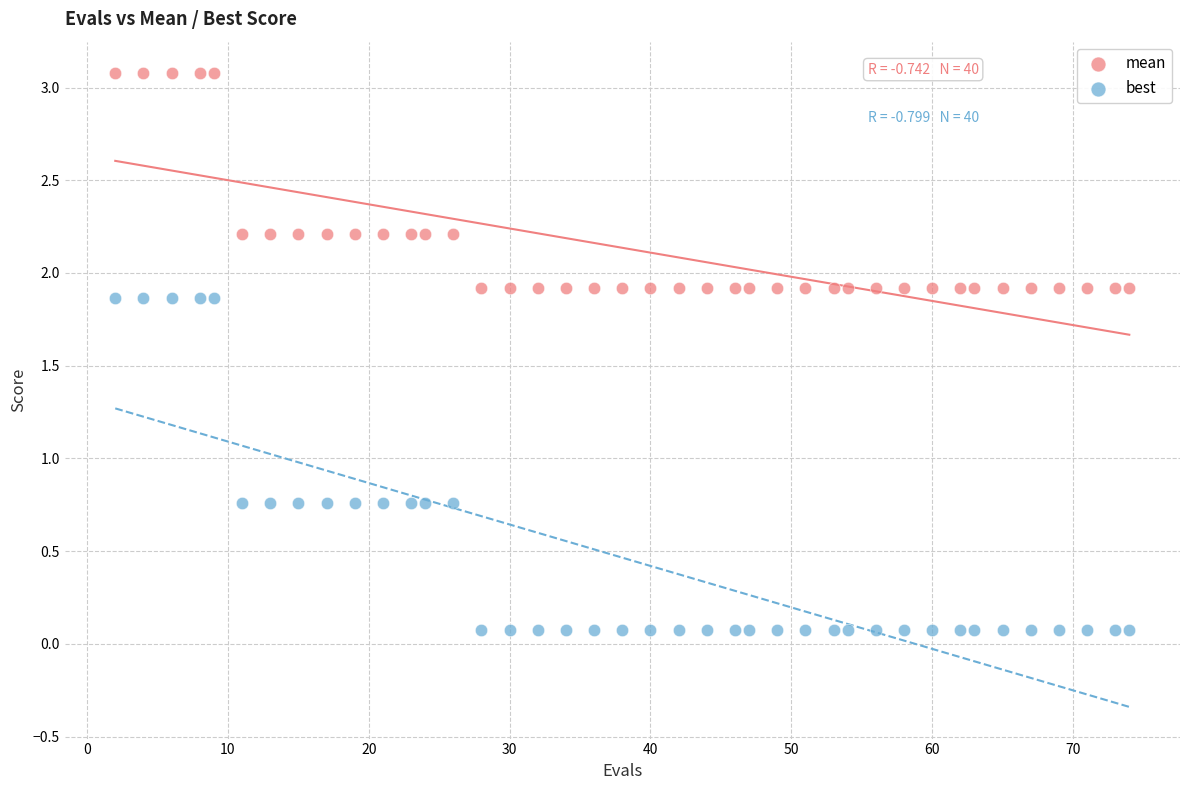

Which series has the largest Y range (max minus min)?

best